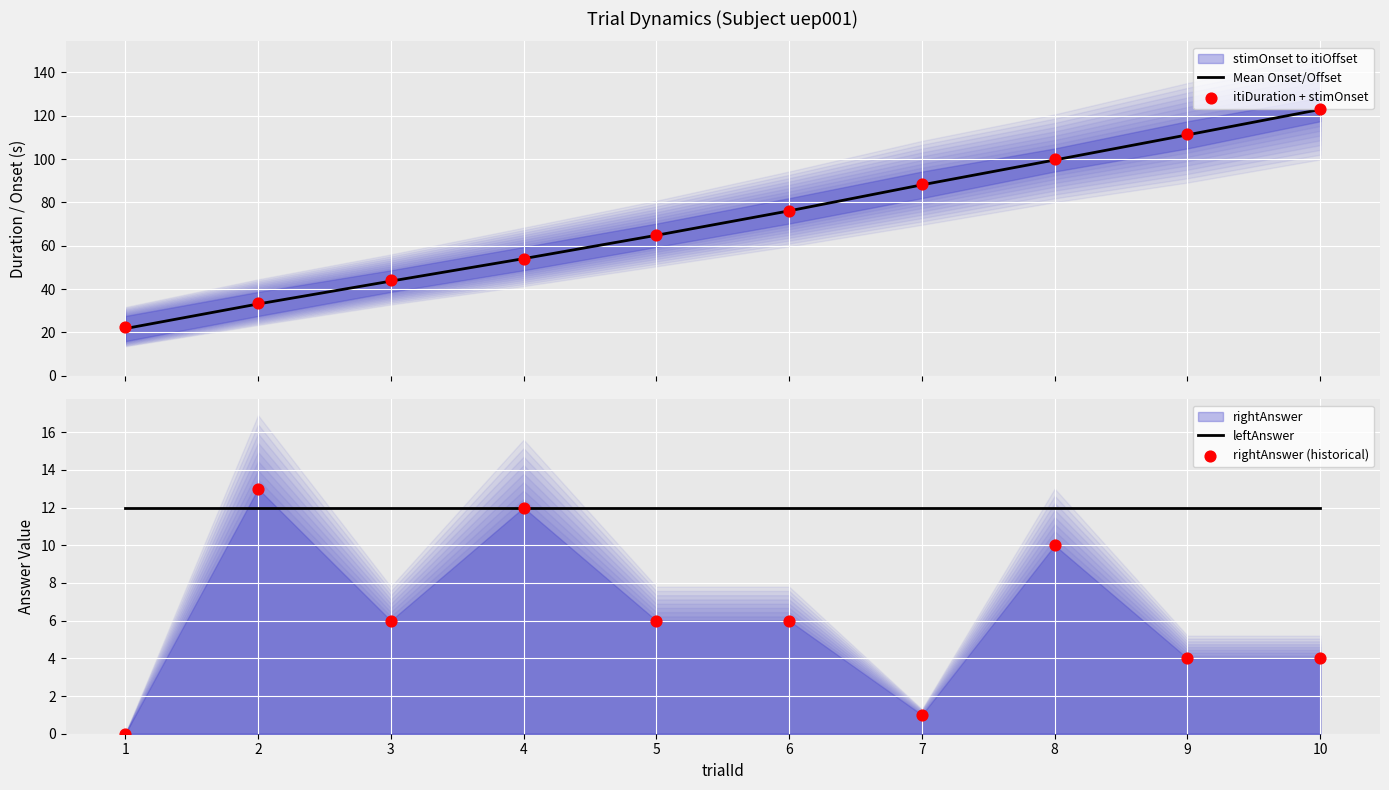

Which series has the largest total across all categories?

itiDuration + stimOnset